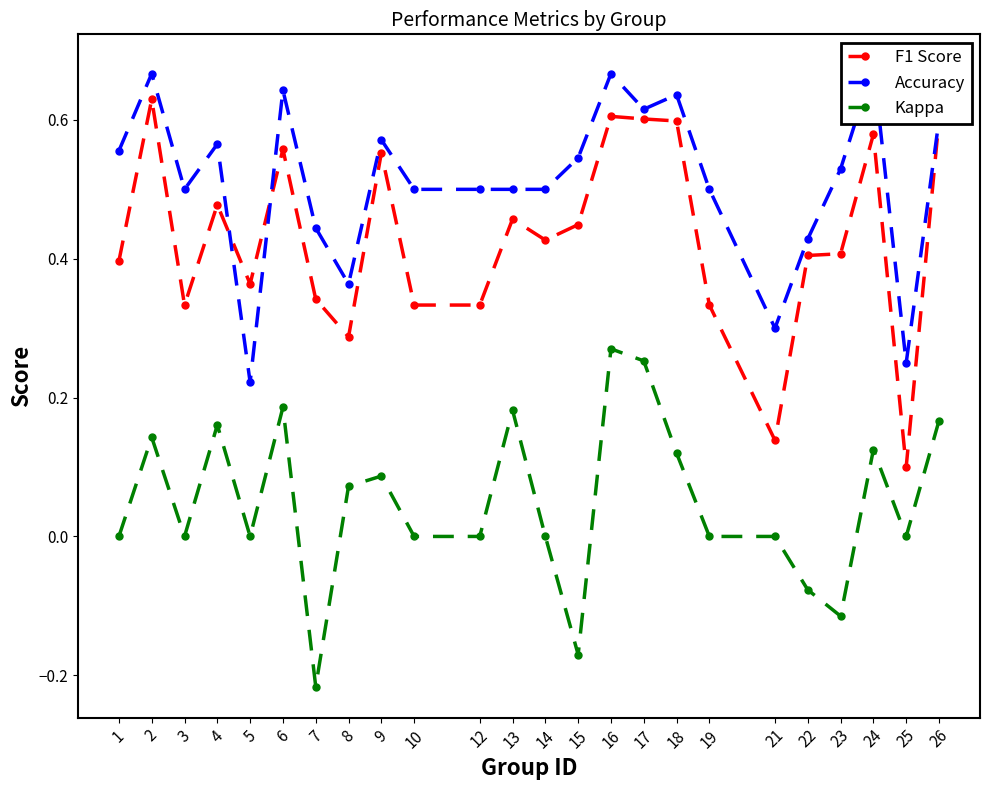

Reading right to left, list all the values displayed in this chart.

F1 Score: 0.6	0.1	0.6	0.4	0.4	0.1	0.3	0.6	0.6	0.6	0.4	0.4	0.5	0.3	0.3	0.6	0.3	0.3	0.6	0.4	0.5	0.3	0.6	0.4
Accuracy: 0.6	0.2	0.7	0.5	0.4	0.3	0.5	0.6	0.6	0.7	0.5	0.5	0.5	0.5	0.5	0.6	0.4	0.4	0.6	0.2	0.6	0.5	0.7	0.6
Kappa: 0.2	0.0	0.1	-0.1	-0.1	0.0	0.0	0.1	0.3	0.3	-0.2	0.0	0.2	0.0	0.0	0.1	0.1	-0.2	0.2	0.0	0.2	0.0	0.1	0.0